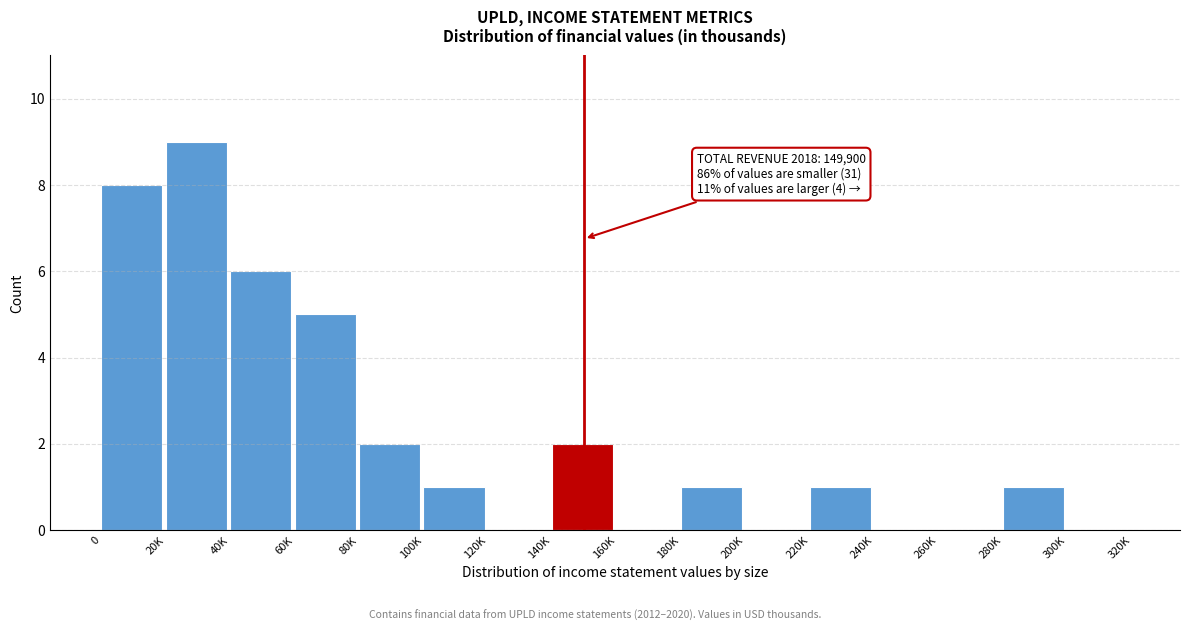

Reading right to left, transcribe all the data shown in this chart.

300K=0	280K=1	260K=0	240K=0	220K=1	200K=0	180K=1	160K=0	140K=2	120K=0	100K=1	80K=2	60K=5	40K=6	20K=9	0=8